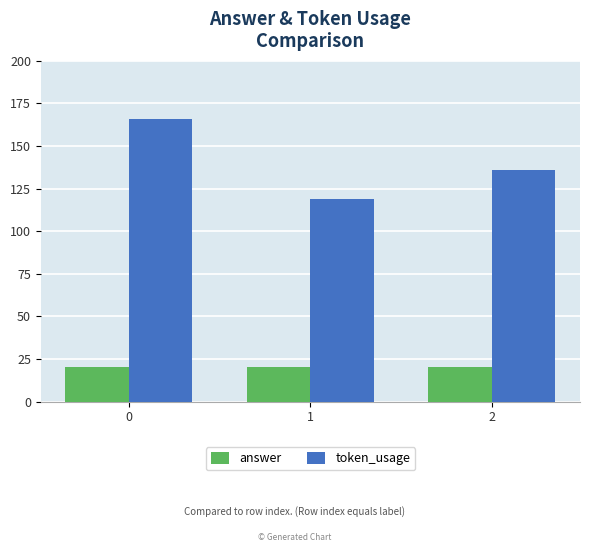

What is the sum of all answer values?

60